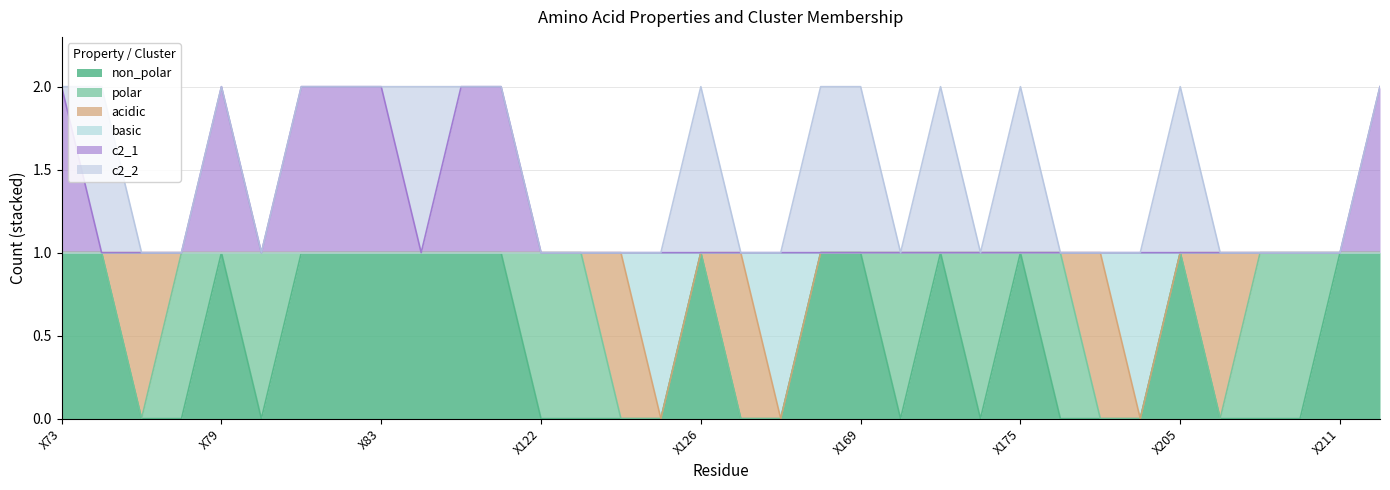

The basic series shows 1 at X75. True or false?

False